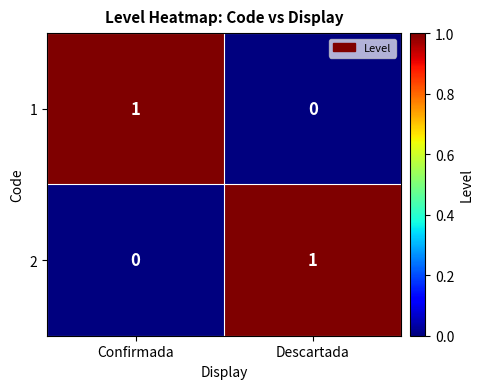

Is the value of 1 at Confirmada greater than the value of 2 at Confirmada?

Yes